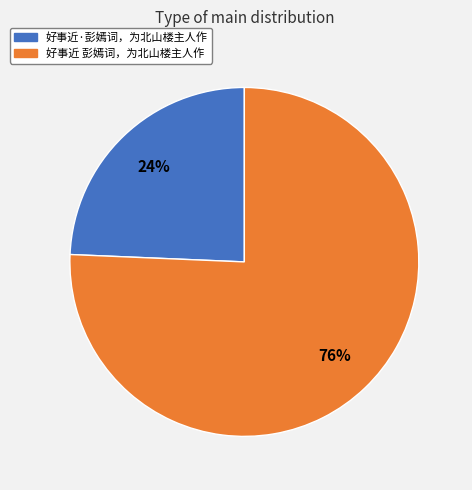

To the nearest percent, what is the combined percentage of 好事近 彭嫣词，为北山楼主人作 and 好事近·彭嫣词，为北山楼主人作?

100%